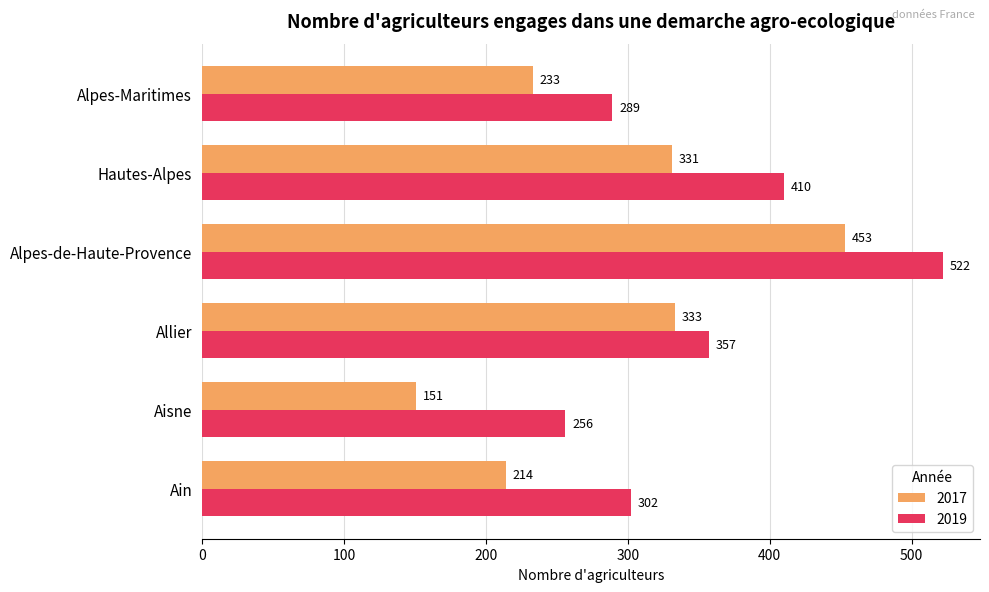

What is the difference between the highest and lowest values at Alpes-de-Haute-Provence?

69